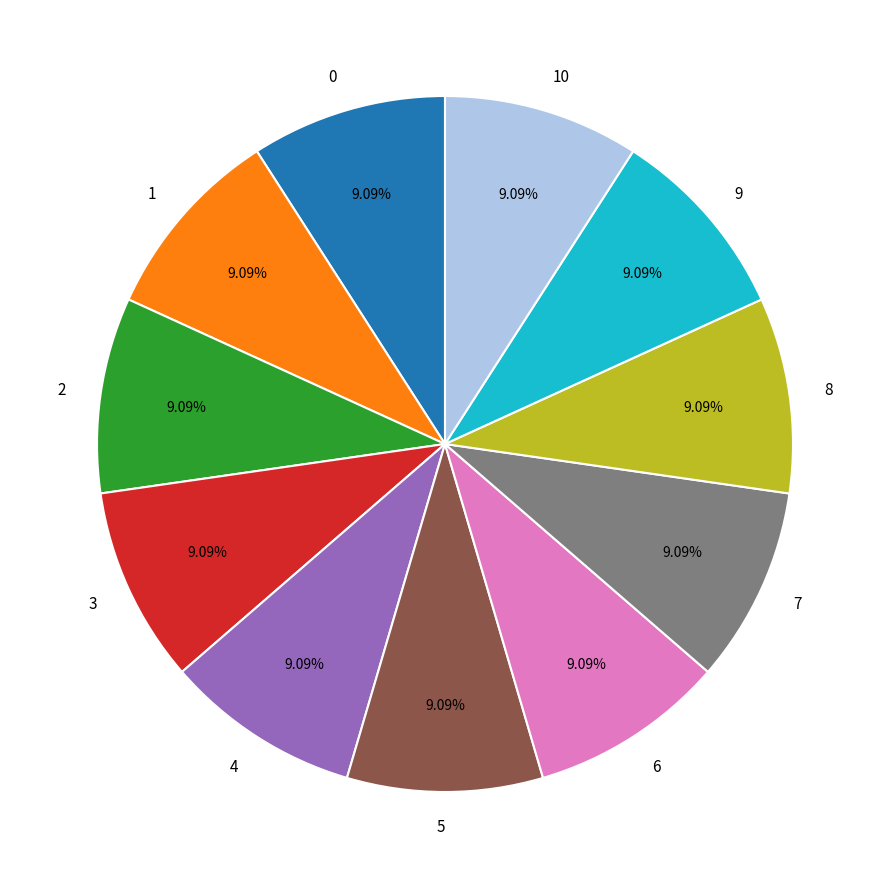

To the nearest percent, what is the average slice percentage?

9%